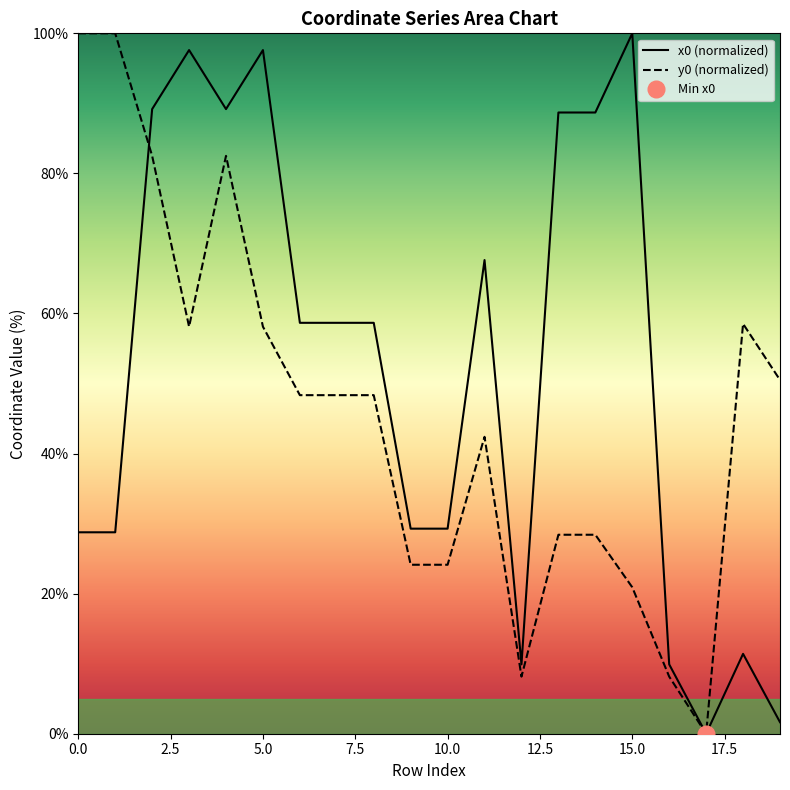

Which category has the highest value in the x0 (normalized) series?

15.0